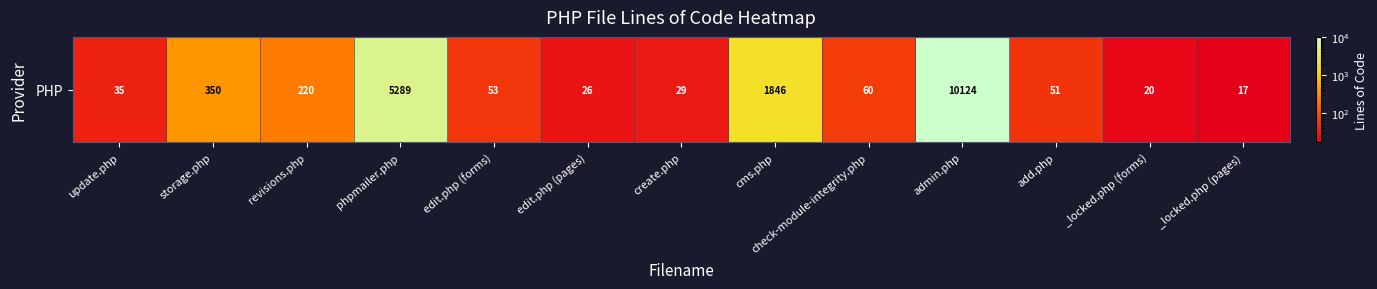

What is the sum of the values at cms.php and edit.php (pages)?

1872